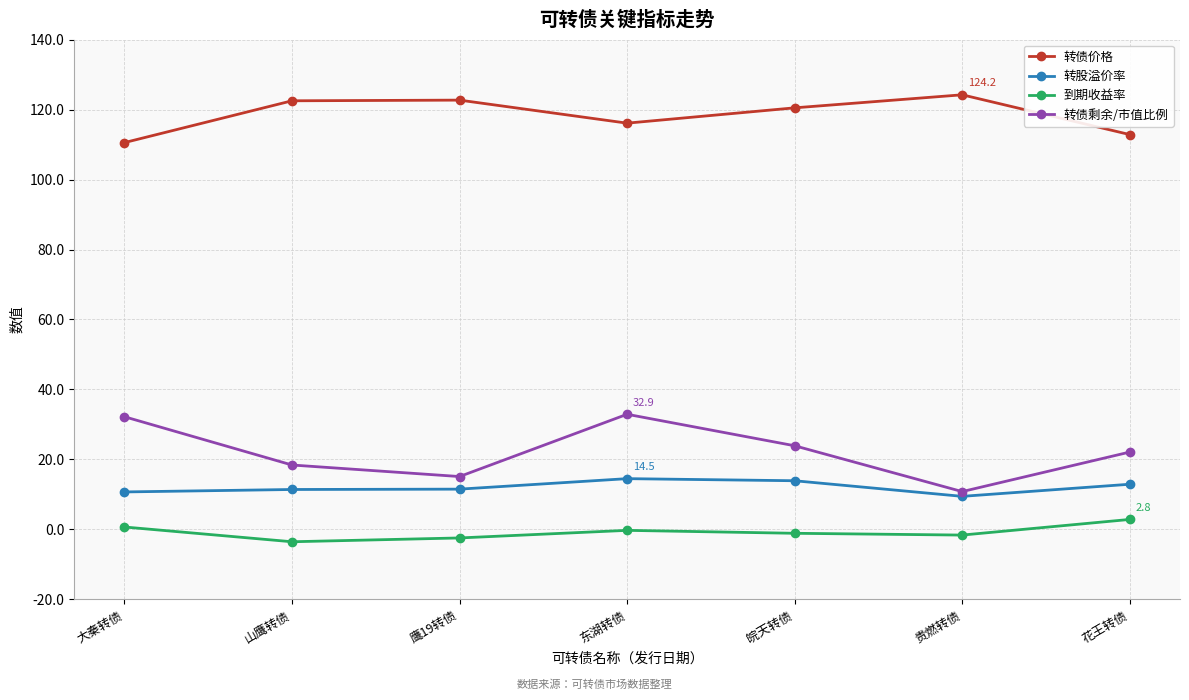

Is the value of 到期收益率 at 大秦转债 greater than the value of 转债剩余/市值比例 at 山鹰转债?

No